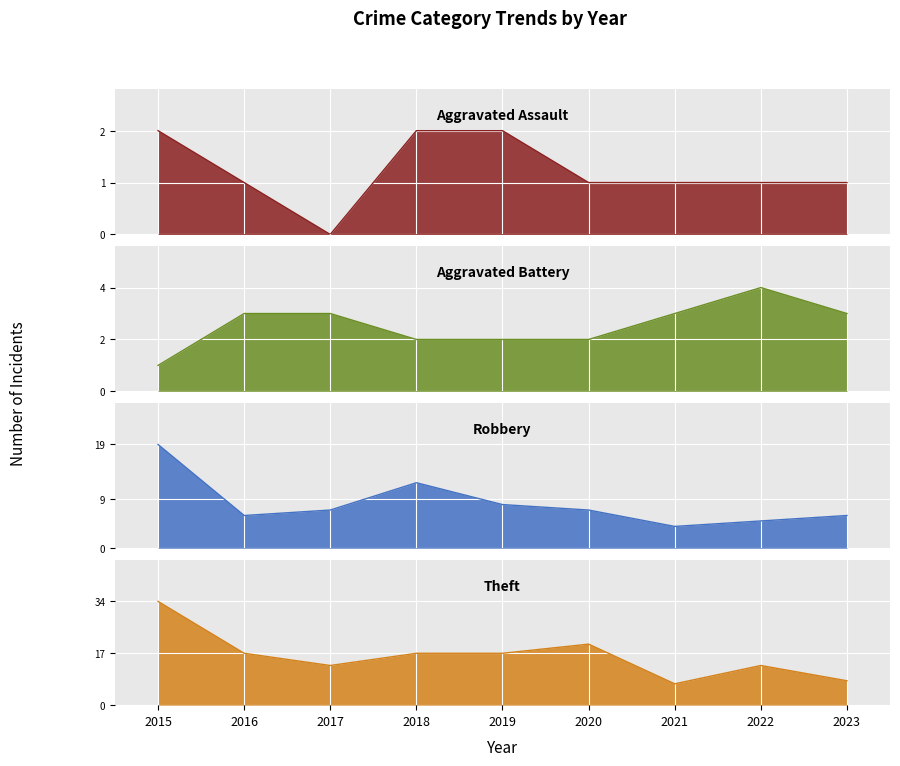

True or false: Theft has more than 2 points higher than both neighbors.

False